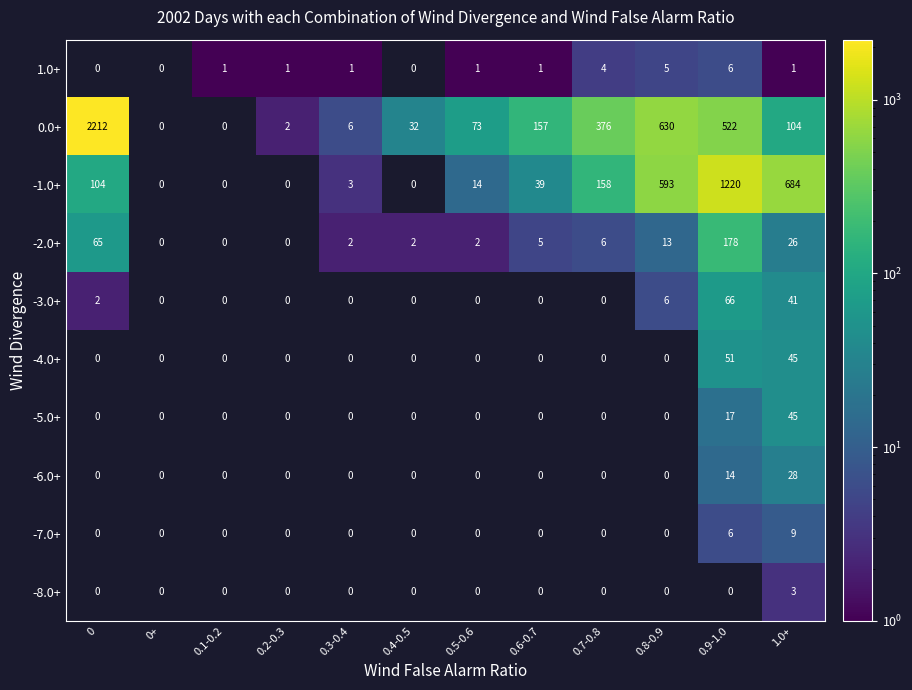

True or false: -1.0+ has a value of 1220.0 at 0.9-1.0.

True